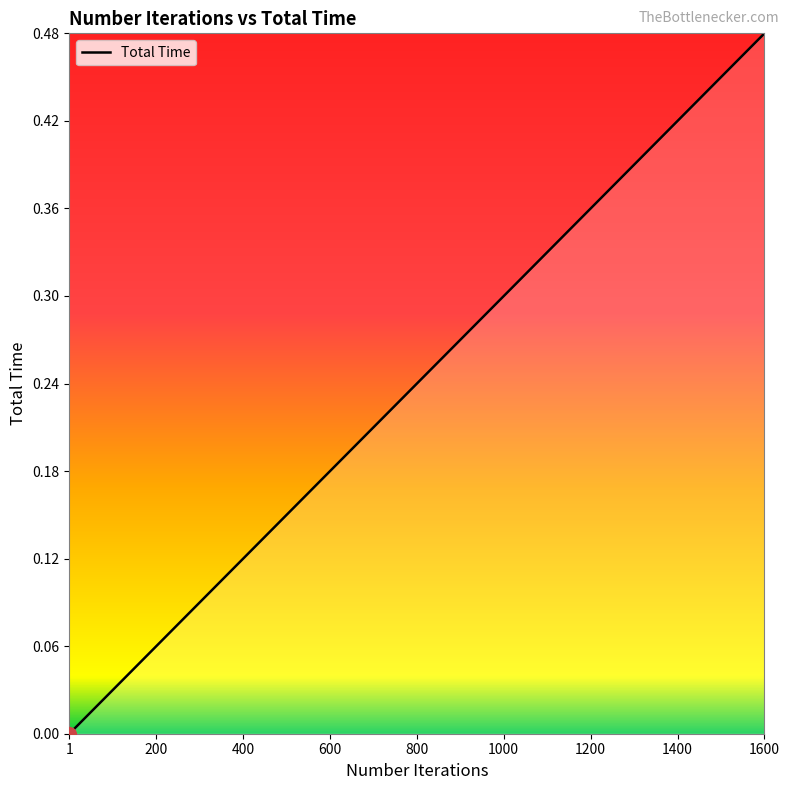

What is the sum of all values?

6.6